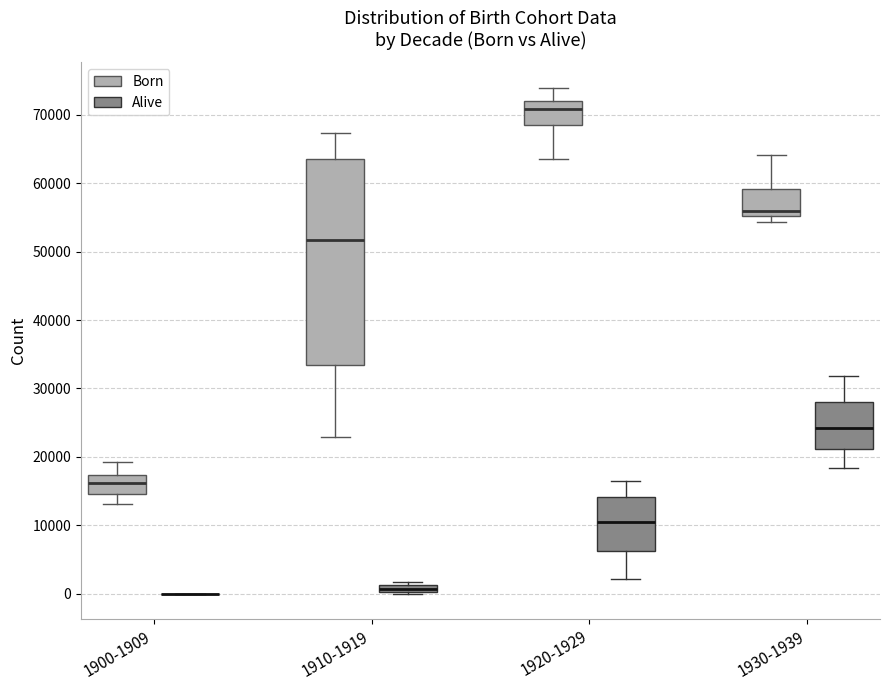

Where does the median line of the box for 1920-1929 (Born) sit on the y-axis? The values are not printed on the chart, so give them approximately, as read against the axis.

71000